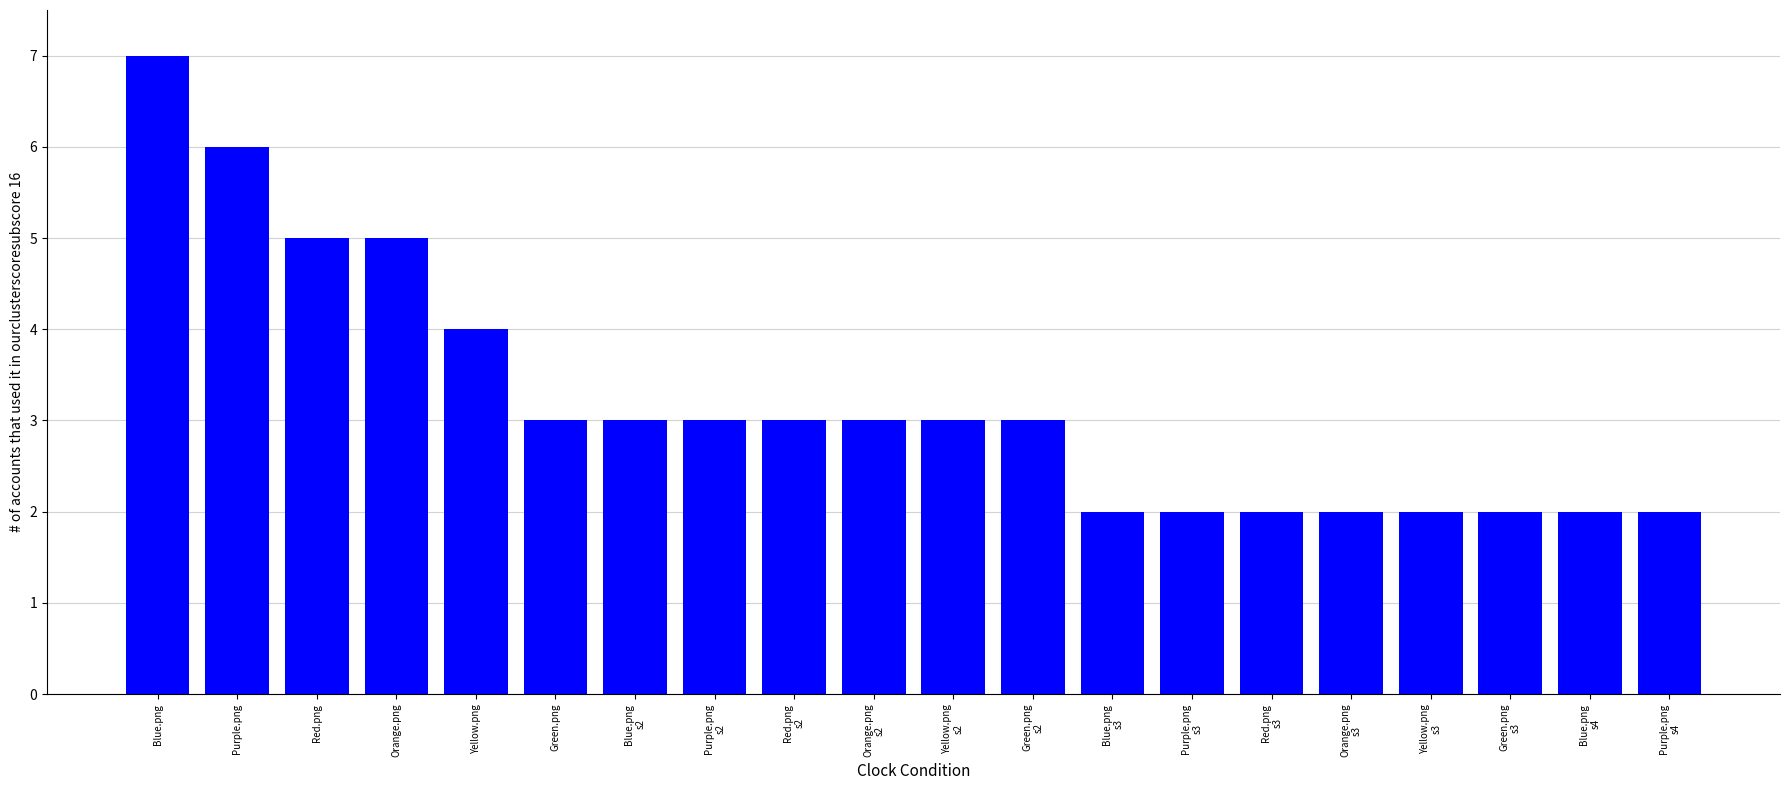

How many distinct data groups are displayed?

1